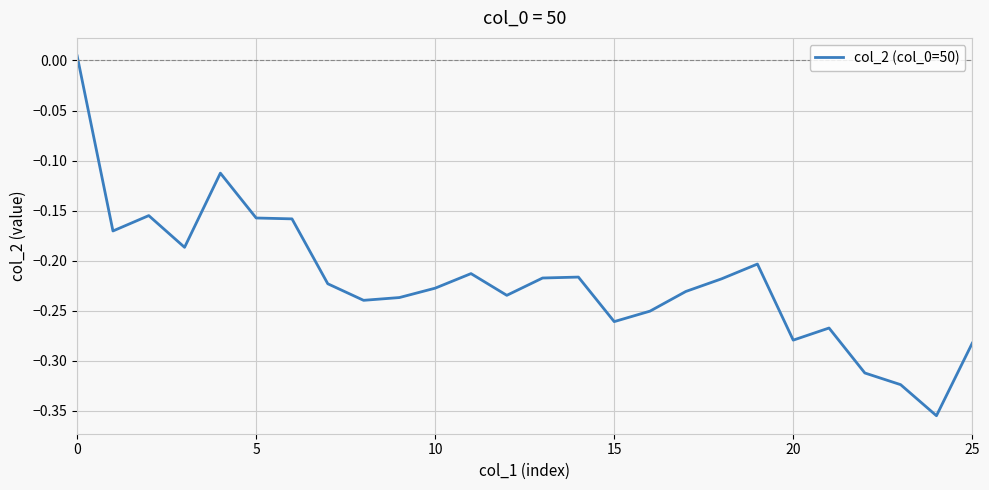

What is the difference between the maximum and minimum values?

0.4